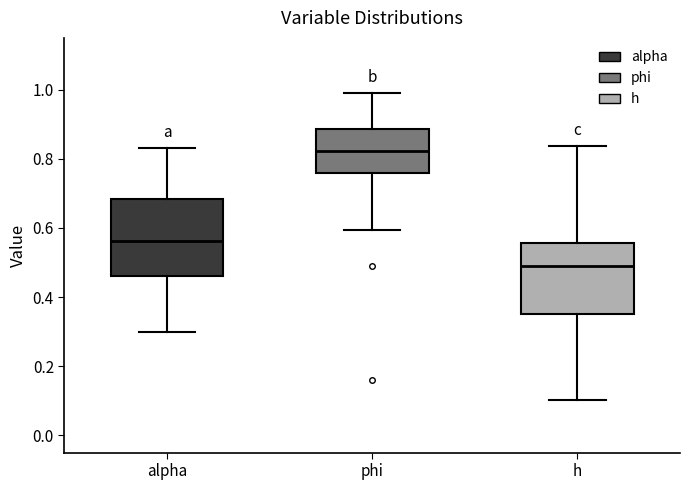

Where does the lower whisker of the box for phi end on the y-axis? The values are not printed on the chart, so give them approximately, as read against the axis.

0.60